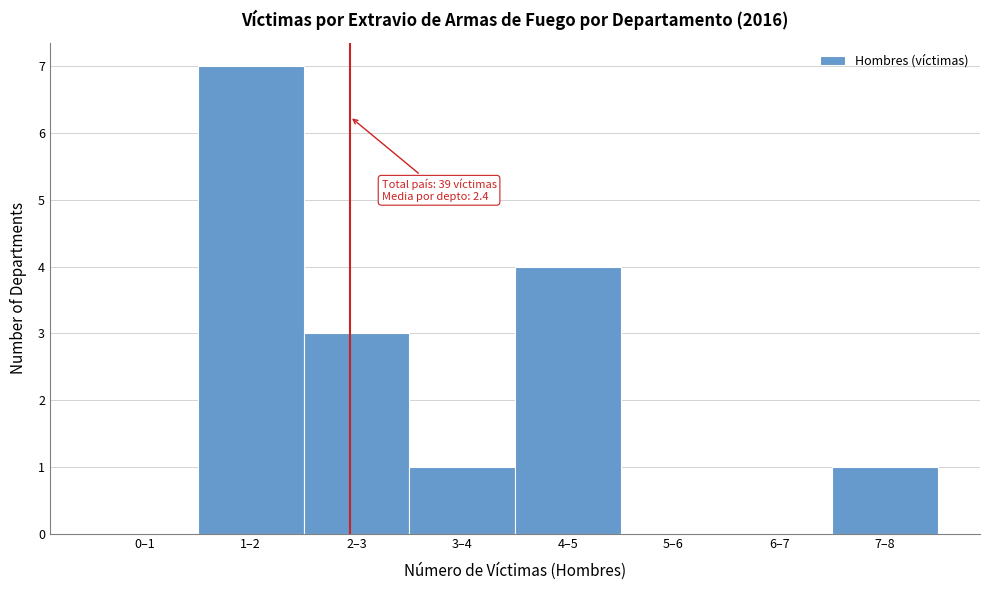

Reading right to left, what are all the values shown in this chart?

7–8=1	6–7=0	5–6=0	4–5=4	3–4=1	2–3=3	1–2=7	0–1=0